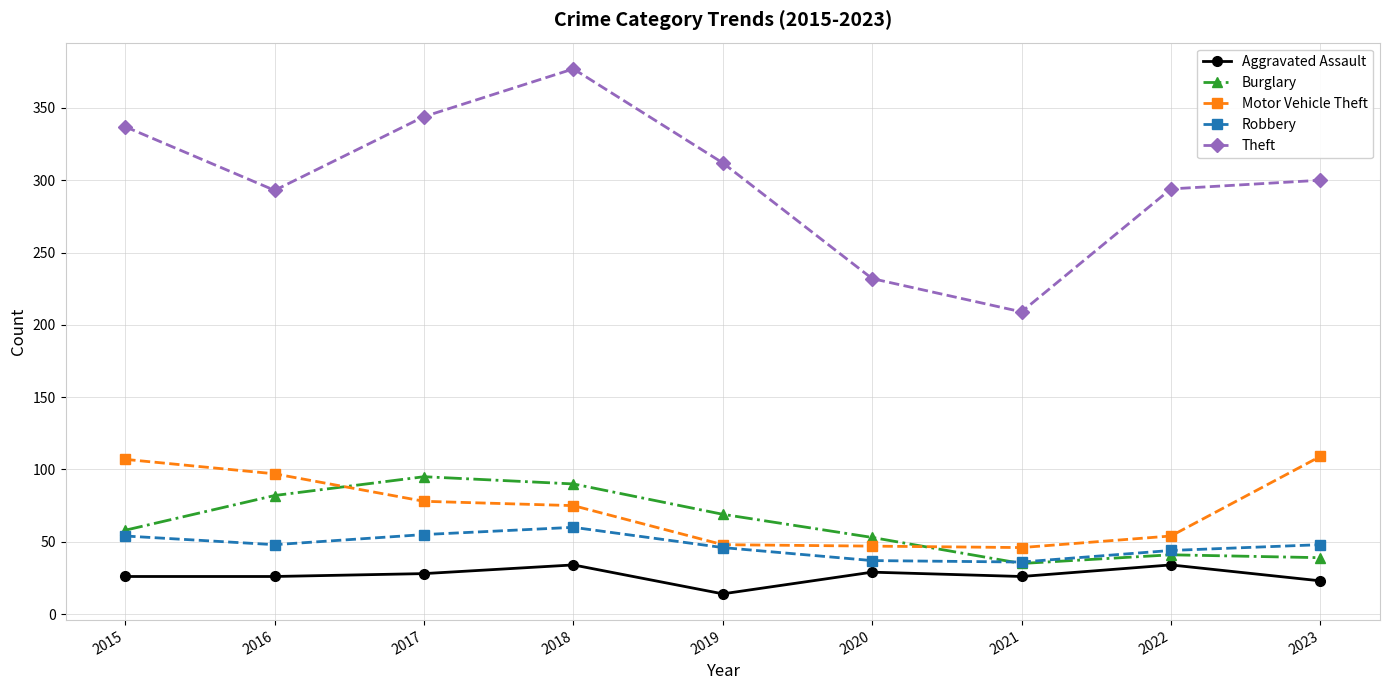

Read the Burglary value at 2016, to the nearest 5.

80